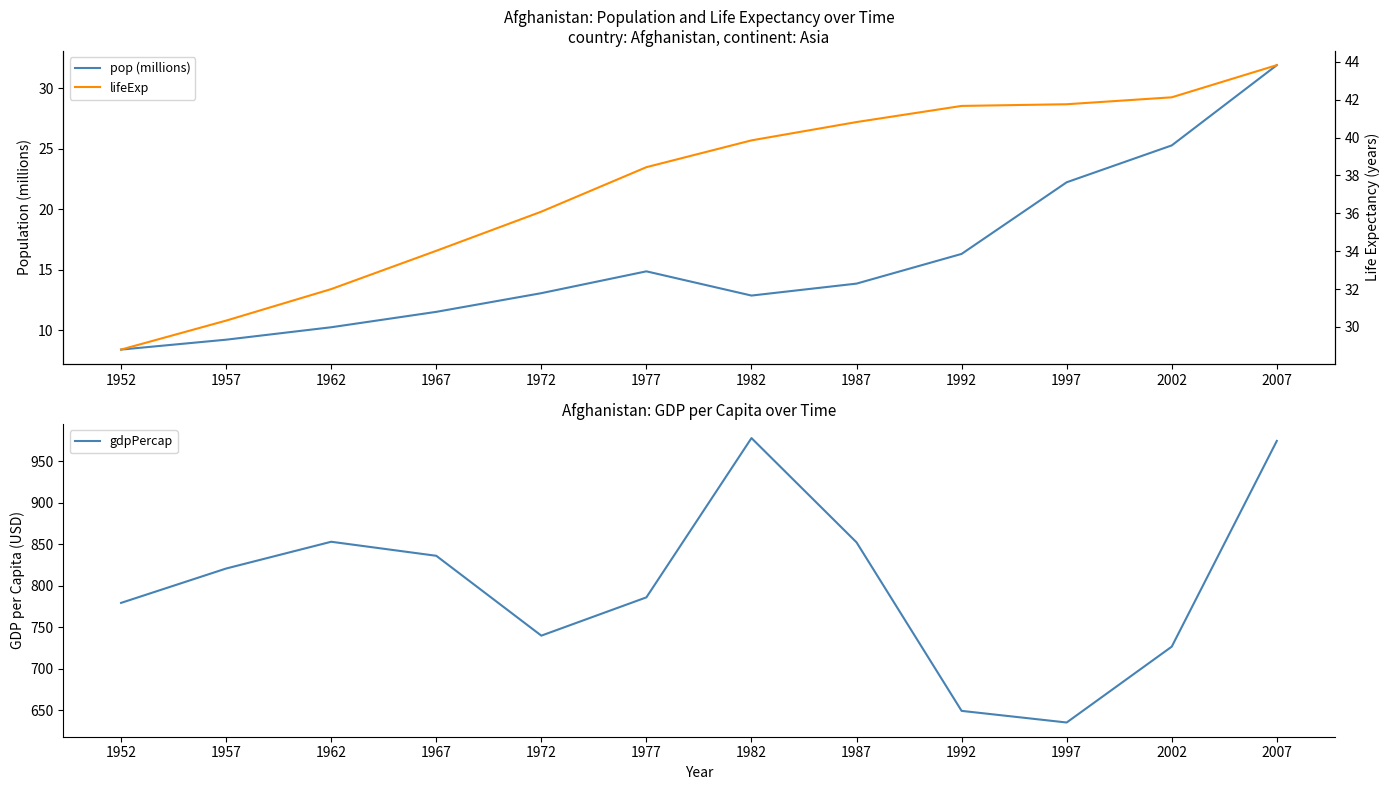

True or false: lifeExp and pop (millions) intersect in this chart.

False